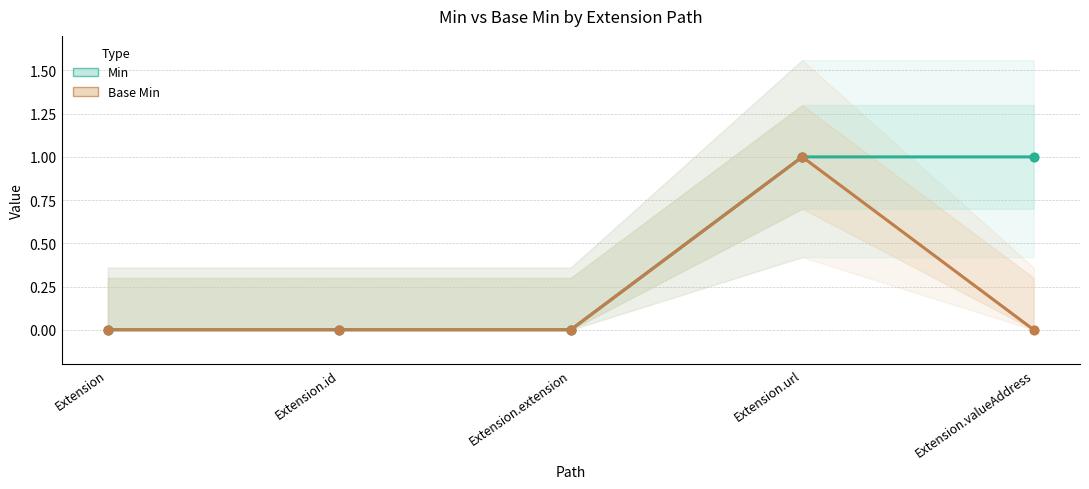

Is the value of Min at Extension.extension greater than the value of Base Min at Extension.url?

No